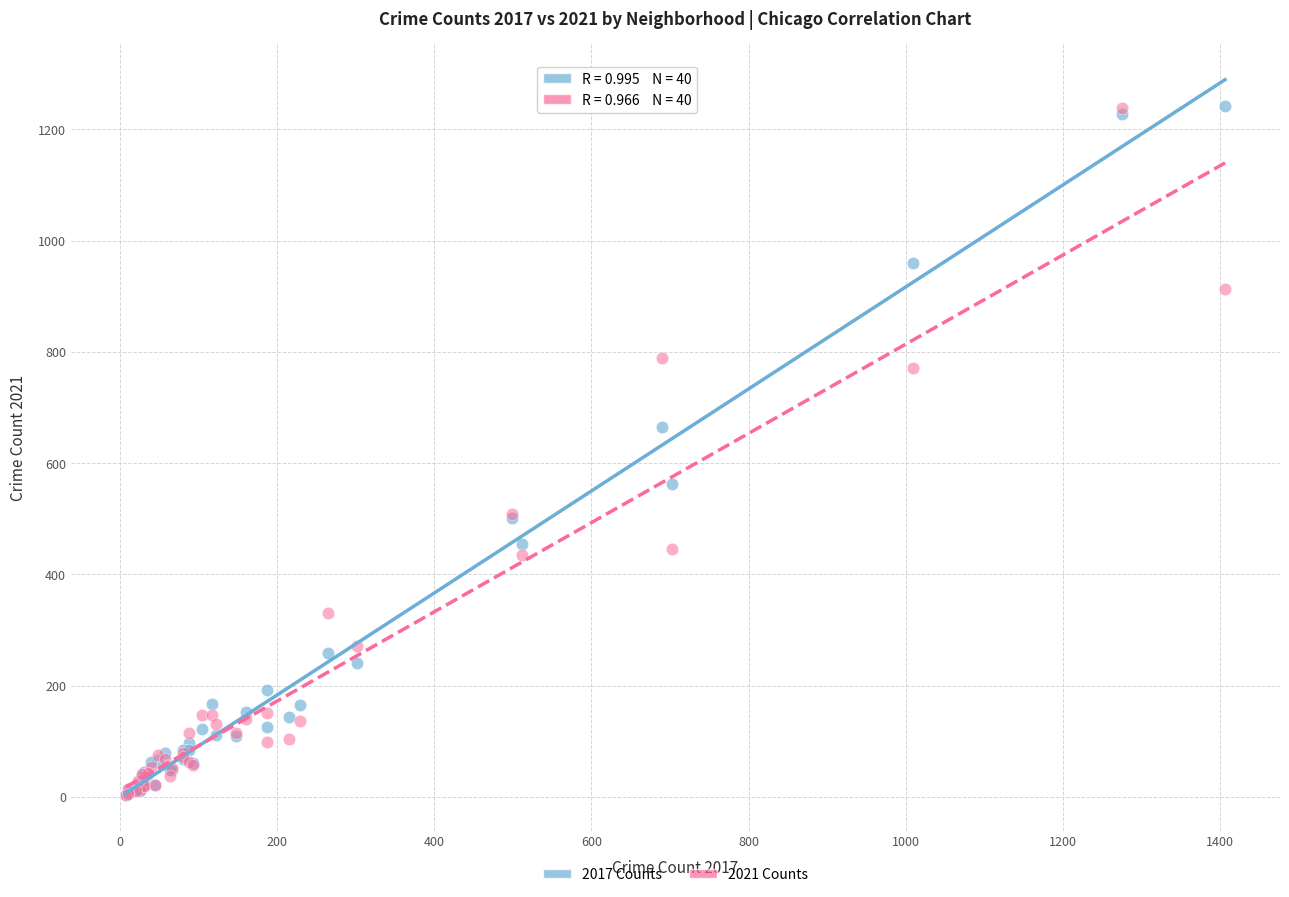

Across all series, what Y value is closest to 622?

665